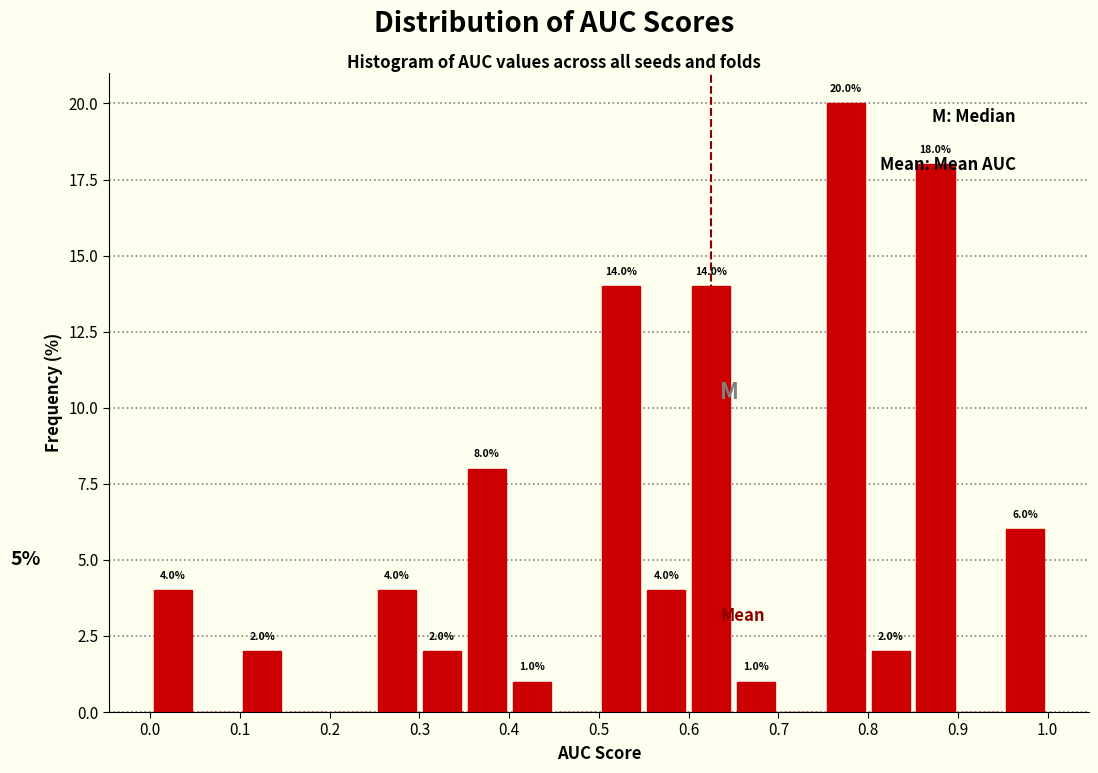

Which range on the x-axis has the tallest bar?

0.75 to 0.80